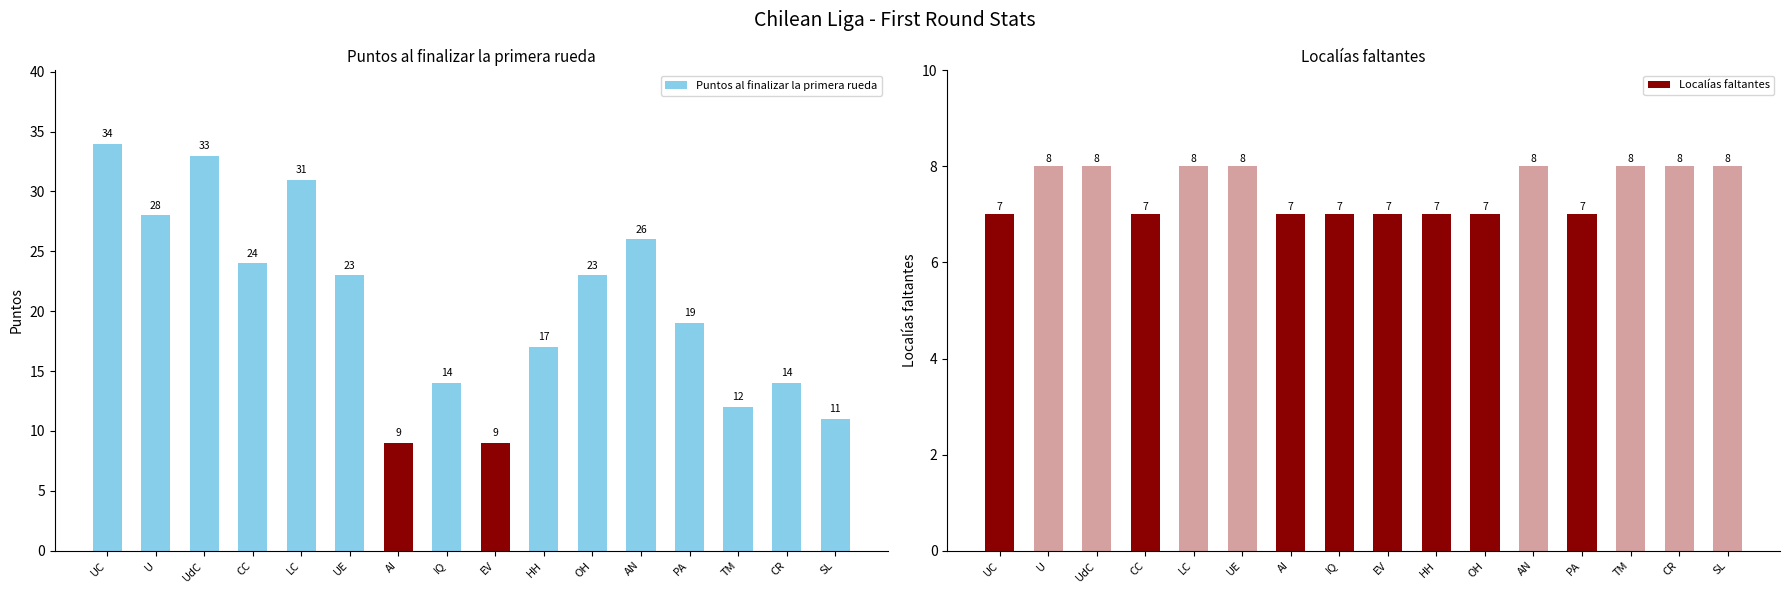

What is the label of the 16th bar from the left?

SL